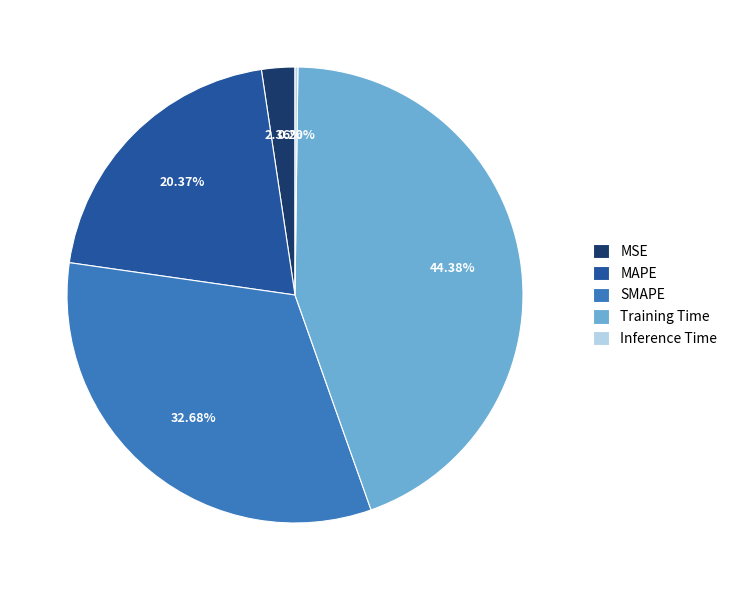

Between MSE and MAPE, which is larger?

MAPE